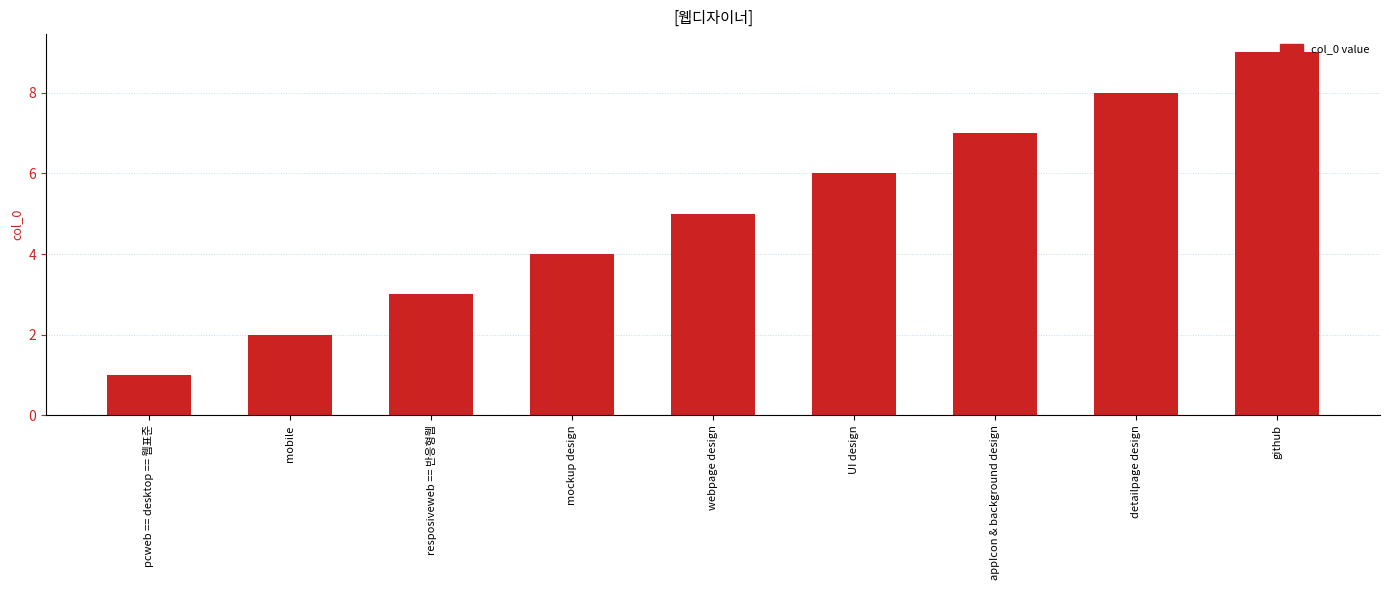

Are the bars grouped side by side (vs. stacked)?

No